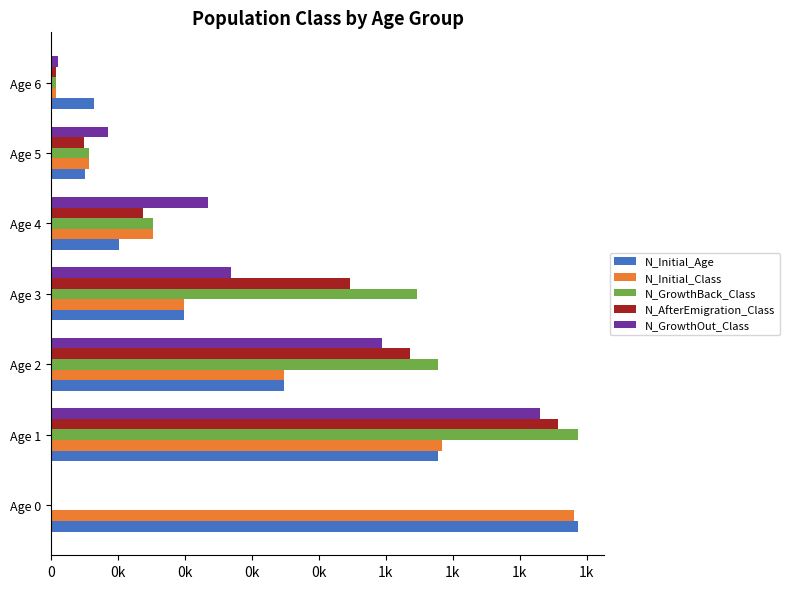

What are all the series names shown in the legend?

N_Initial_Age, N_Initial_Class, N_GrowthBack_Class, N_AfterEmigration_Class, N_GrowthOut_Class